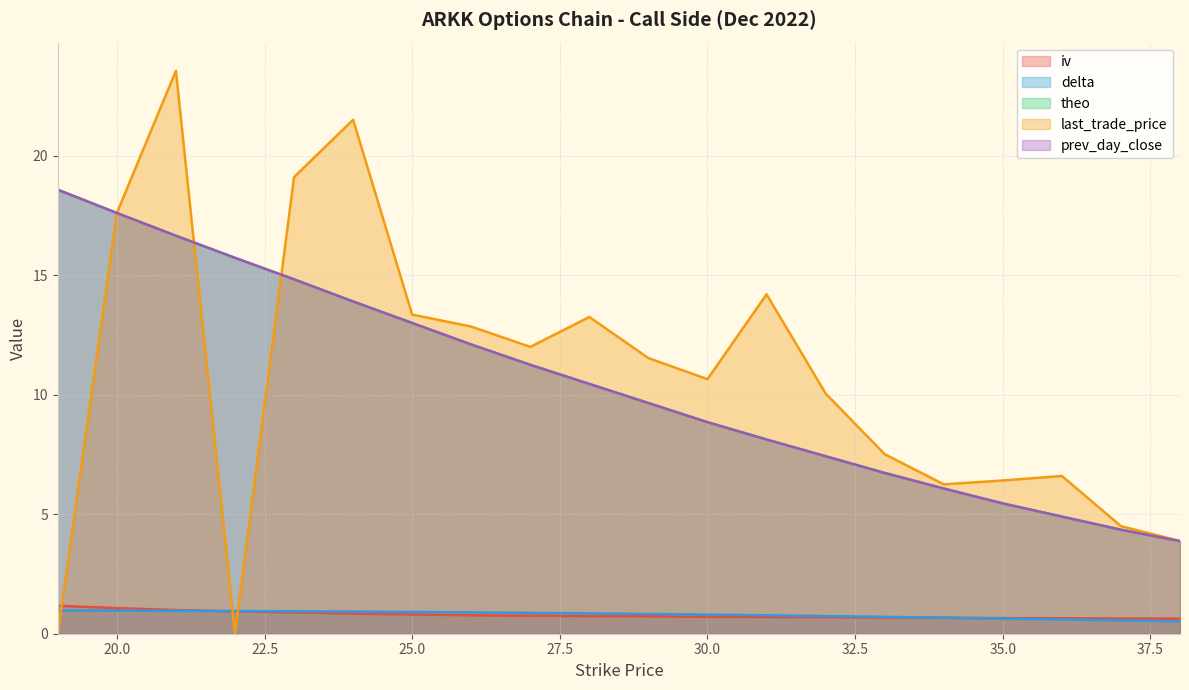

Where is last_trade_price nearest to the value 11?

30